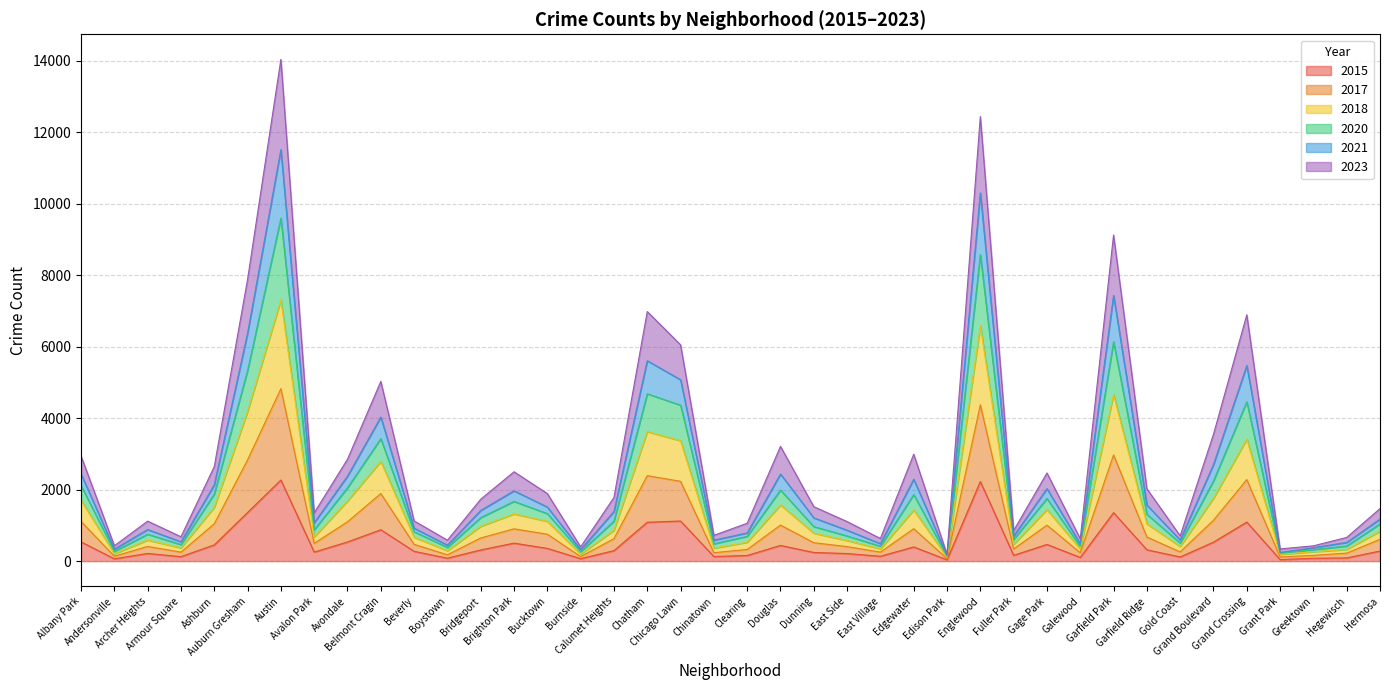

At which category is the sum across all series the highest?

Austin